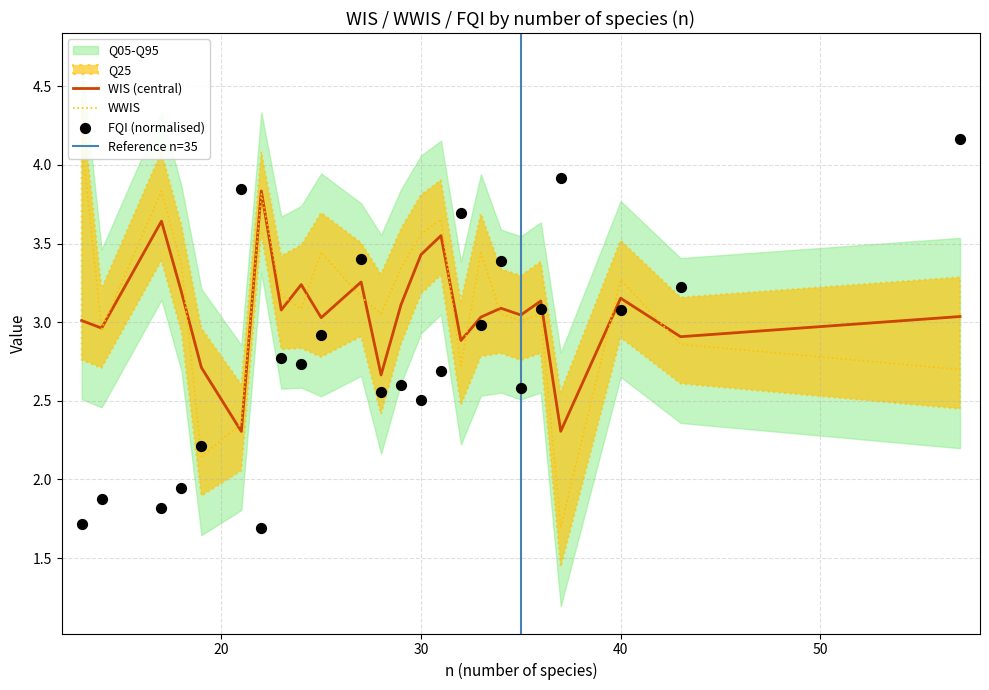

The value of WIS (central) at 30 is 3.4. True or false?

True